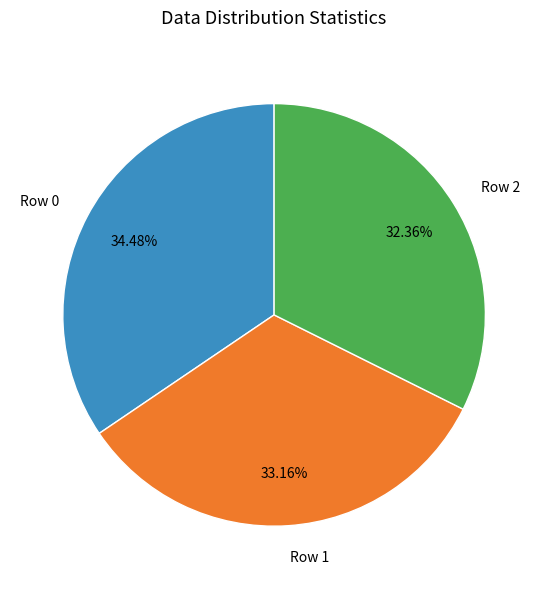

To the nearest percent, what portion does Row 1 represent?

33%